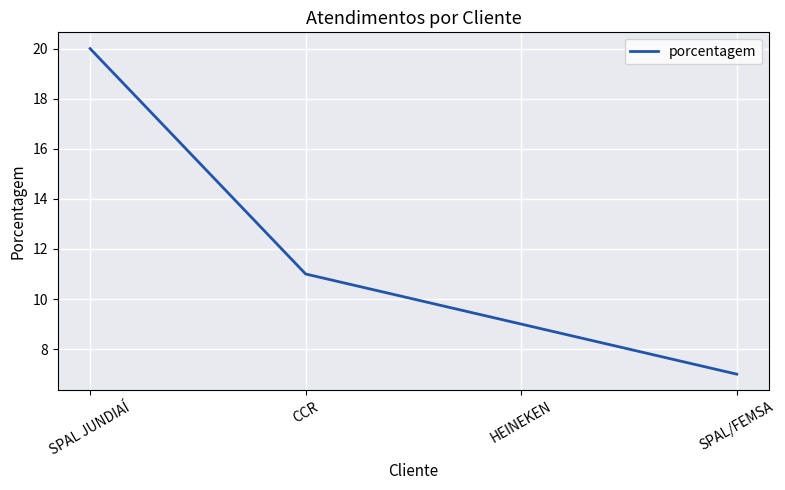

Reading right to left, transcribe all the data shown in this chart.

7	9	11	20